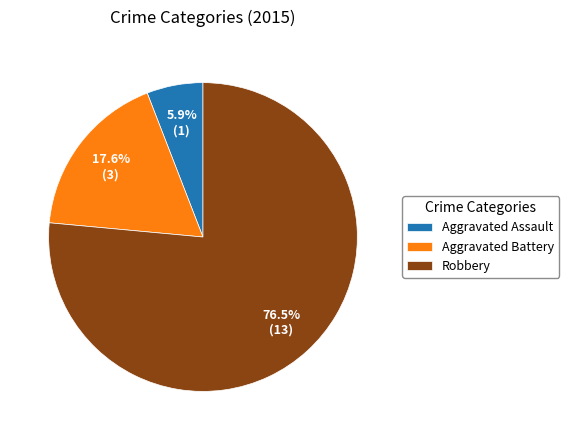

How many segments does this pie chart have?

3